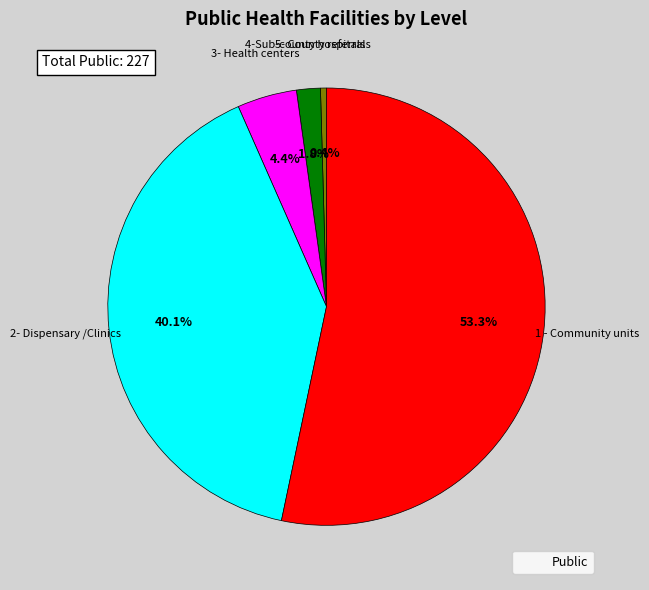

Is there a majority slice in this chart?

Yes